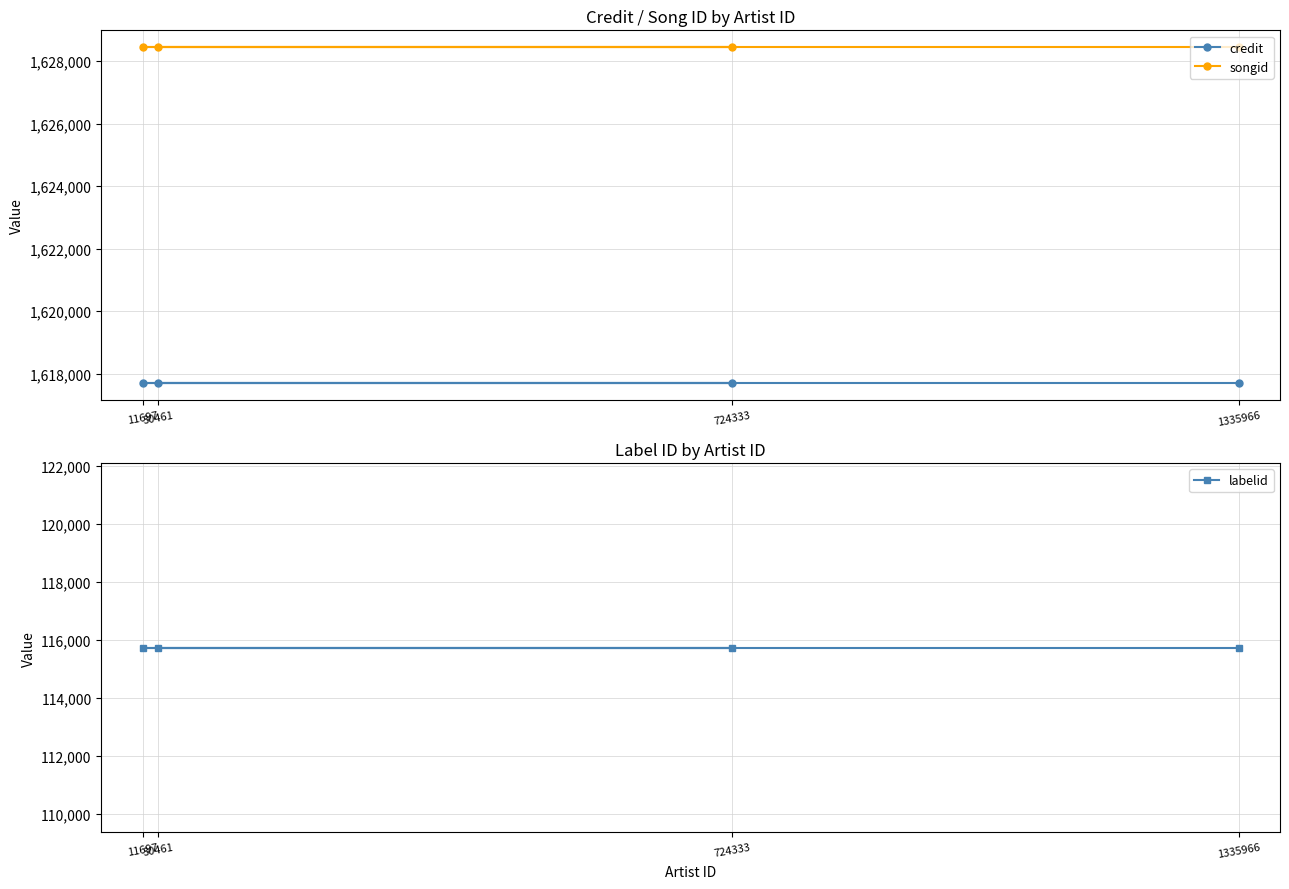

What is the difference between the highest and lowest values at 1335966?

1512714